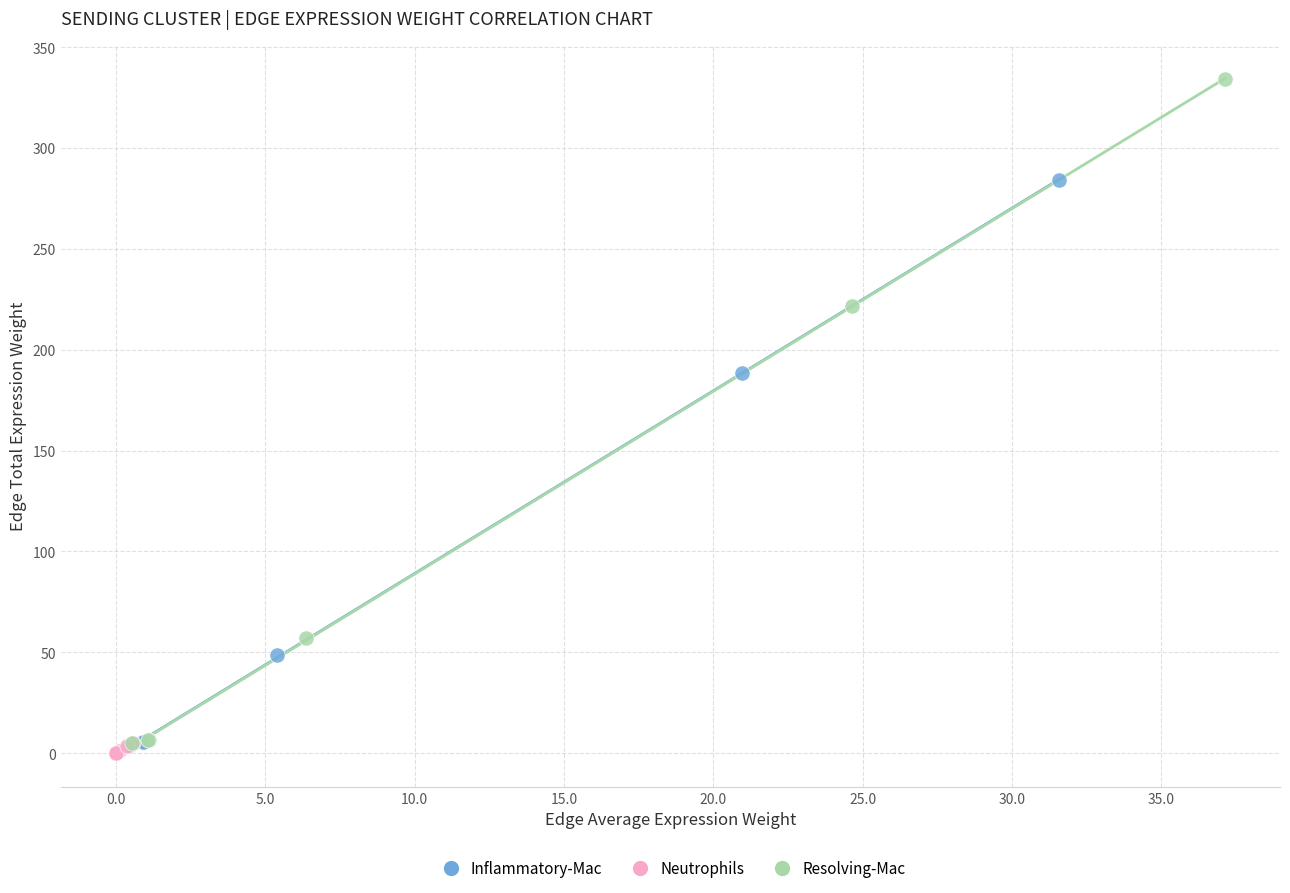

Which series has the widest spread of Y values?

Resolving-Mac